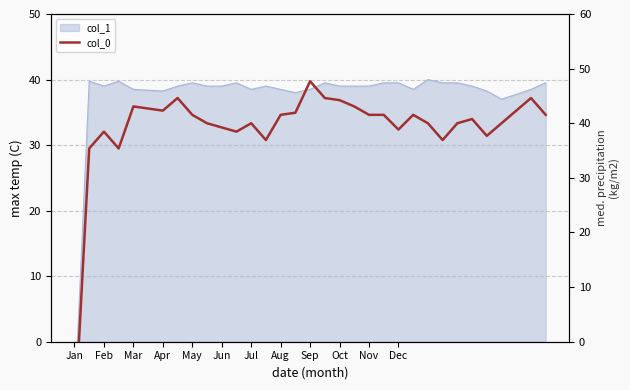

True or false: there are more than 1 points higher than both neighbors.

True